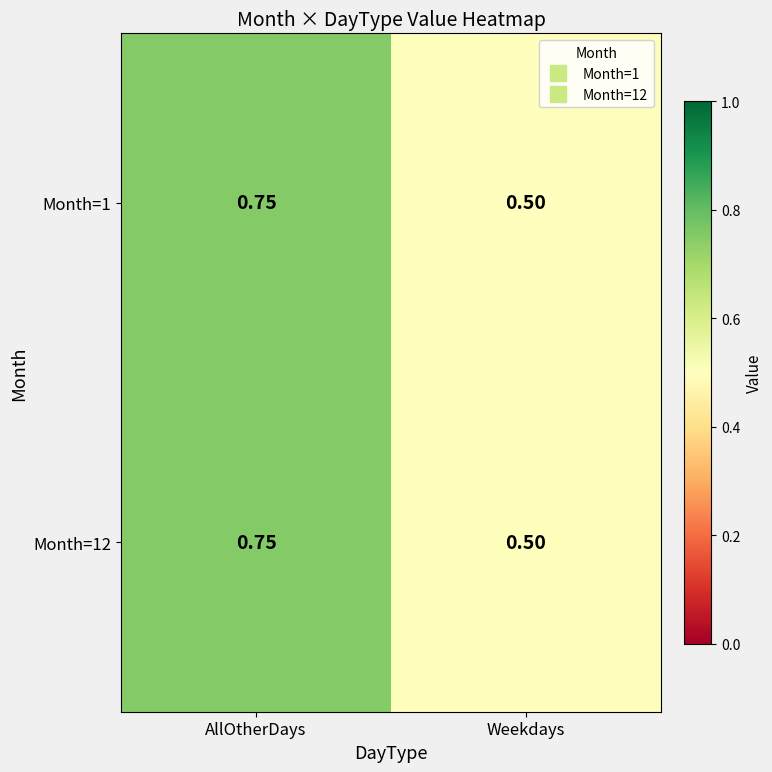

List the labels in order of Month=1 value, smallest first.

Weekdays, AllOtherDays